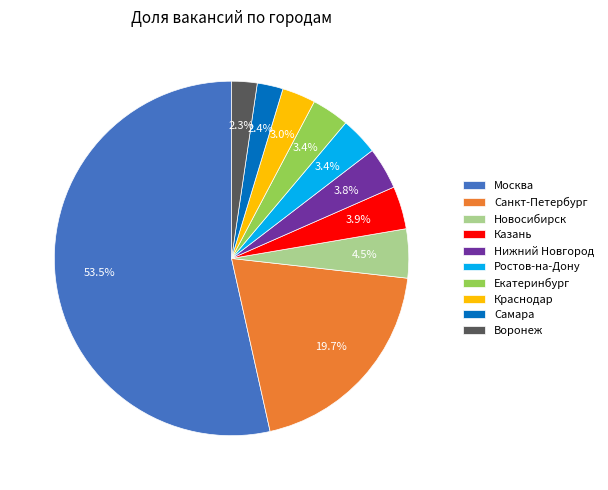

Which slice is the largest?

Москва